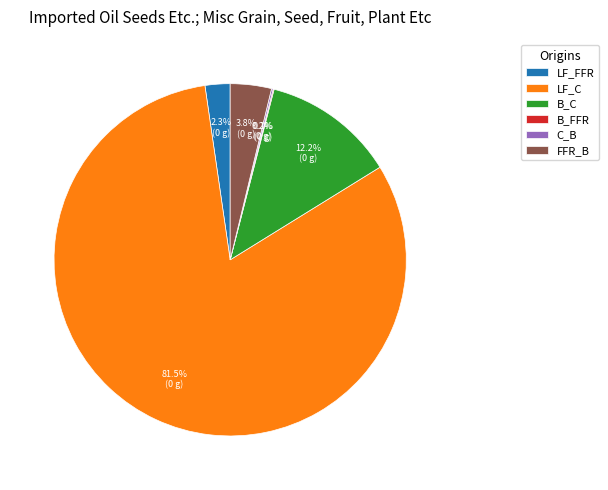

Does any single category account for the majority?

Yes